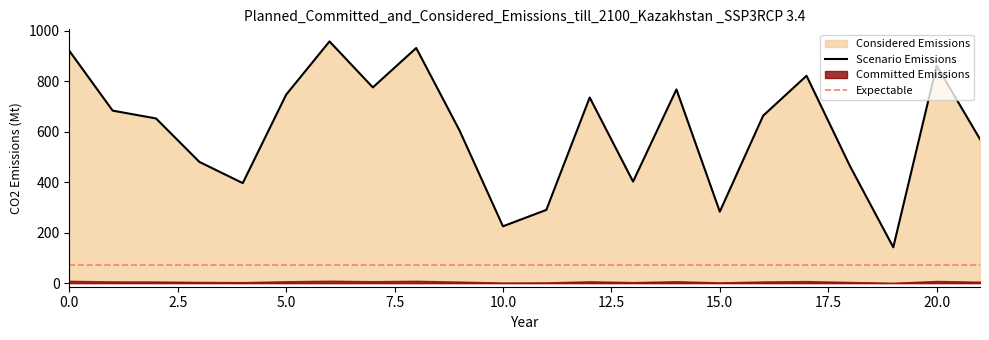

Rank the categories by value from lowest to highest.

19, 10, 15, 11, 4, 13, 18, 3, 21, 9, 2, 16, 1, 12, 5, 14, 7, 17, 20, 0, 8, 6